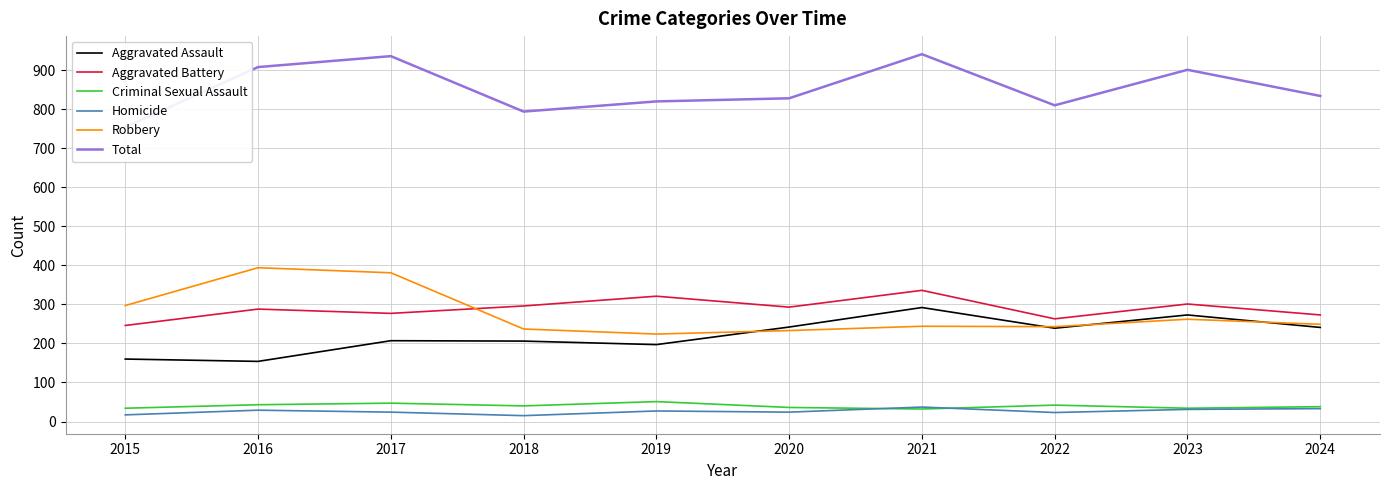

What is the lowest value of the Aggravated Assault series?

154